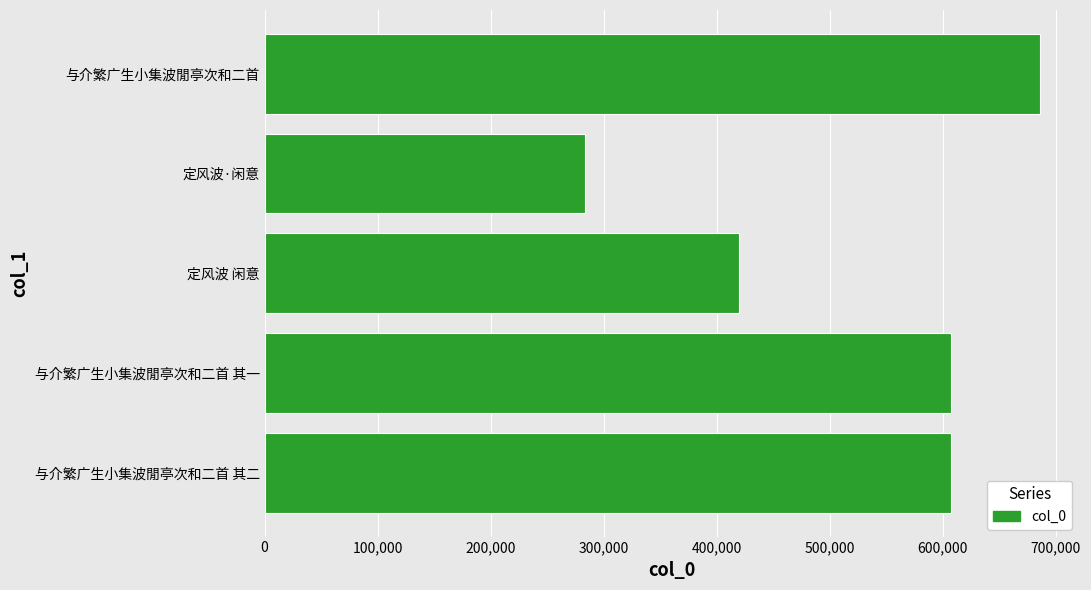

How many categories are shown in the chart?

5